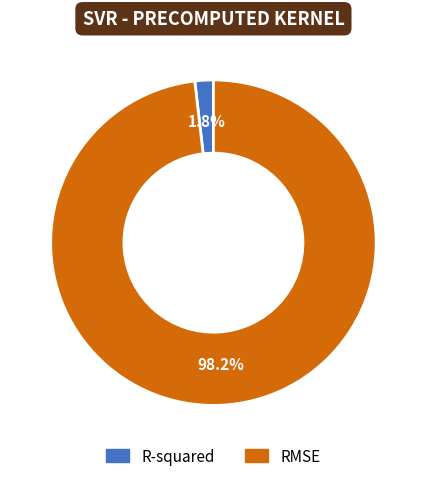

Which slice is the largest?

RMSE